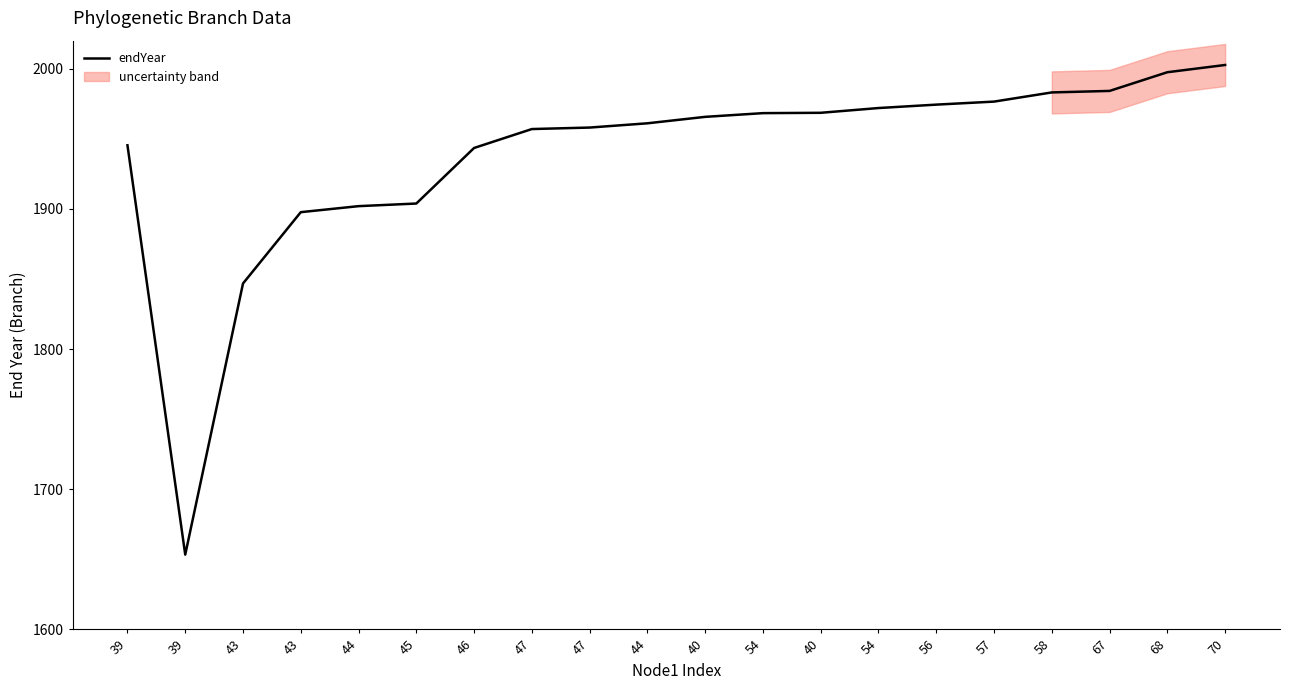

At which category does the data reach its first local valley?

39